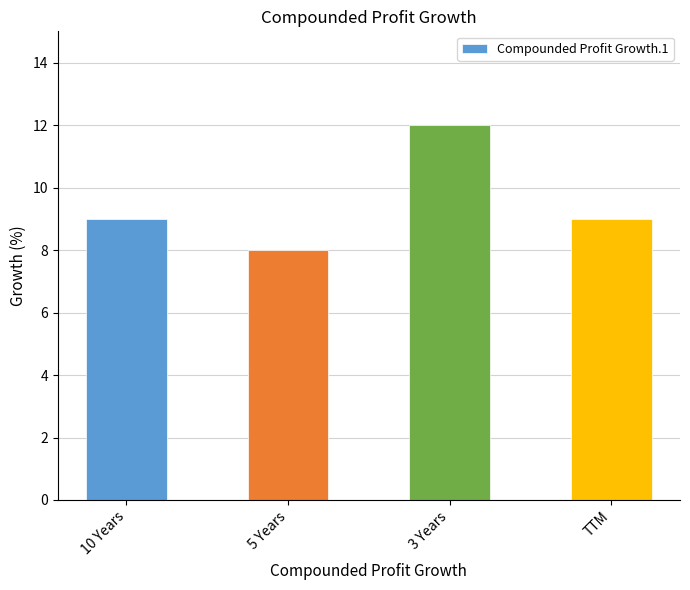

What is the change in value from 5 Years to 3 Years?

+4